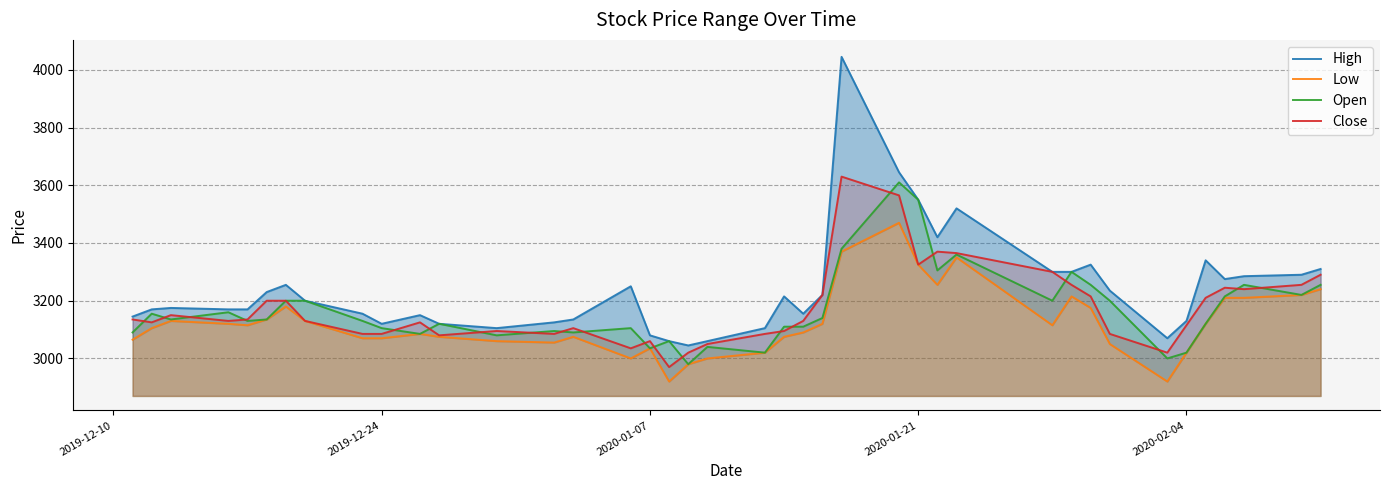

Which series has the widest spread of values?

High